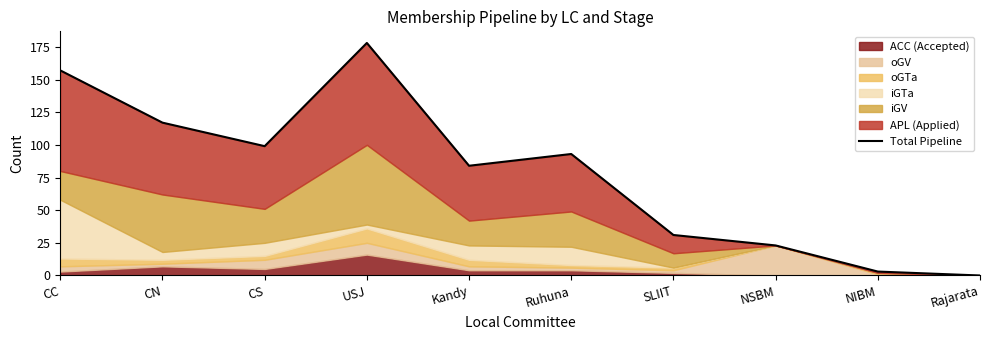

What is the label of the 10th point from the right?

CC